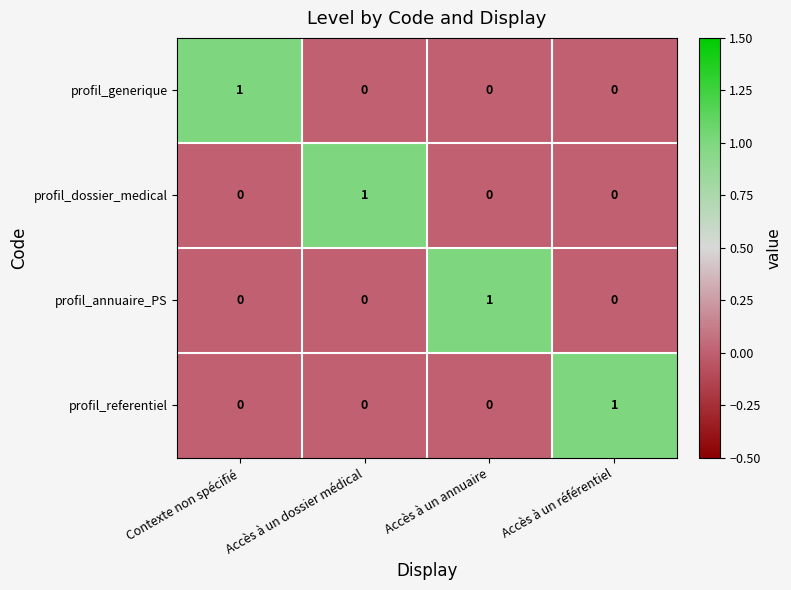

Is it true that profil_dossier_medical equals 1 at Contexte non spécifié?

False